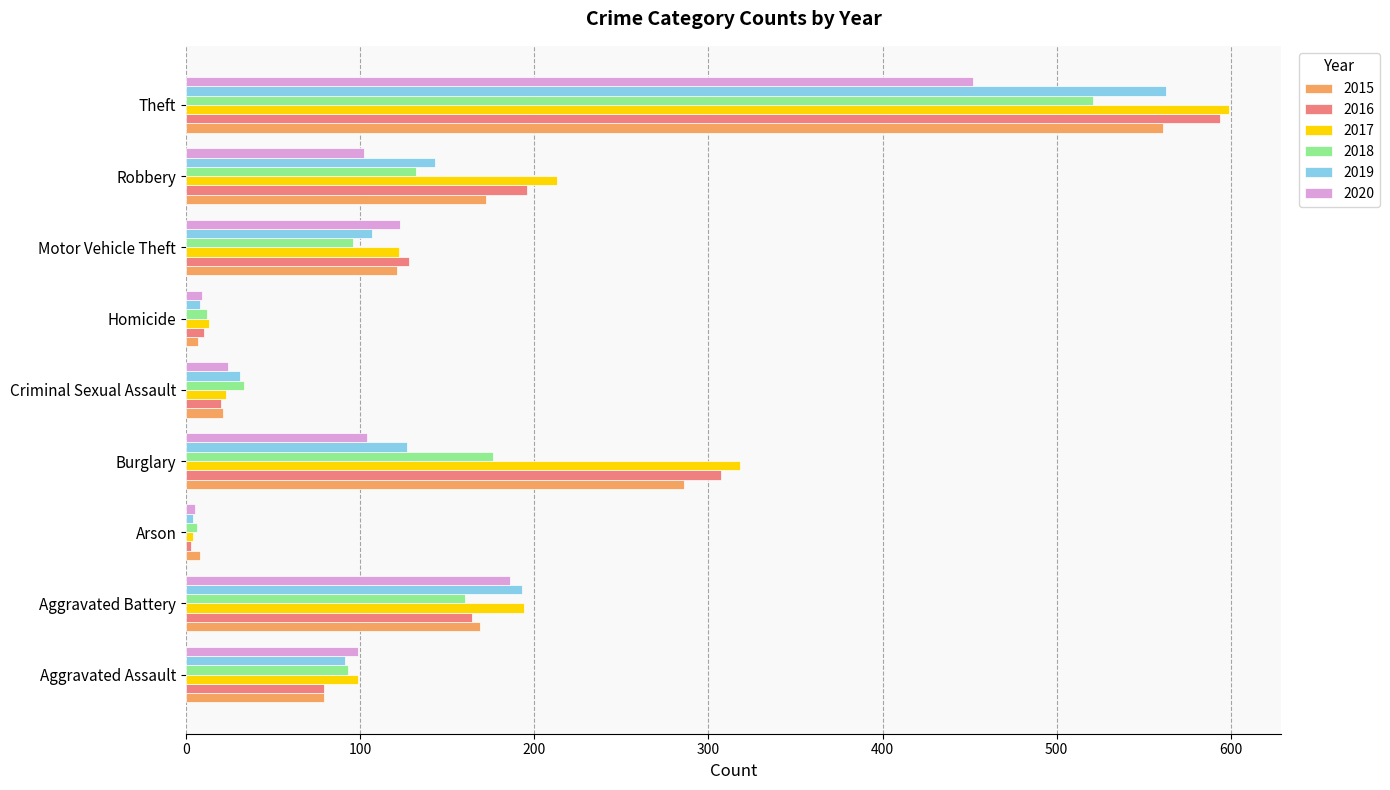

What is the total value across all series at Aggravated Battery?

1066